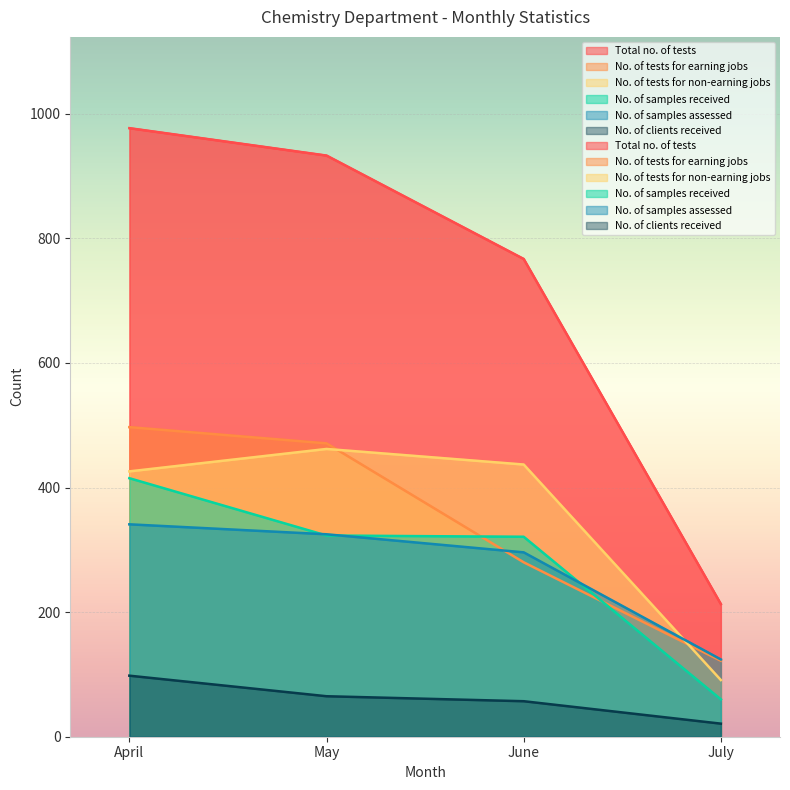

Reading right to left, what are all the values shown in this chart?

Total no. of tests: 213	767	933	977
No. of tests for earning jobs: 122	280	471	497
No. of tests for non-earning jobs: 91	437	462	426
No. of samples received: 60	321	323	415
No. of samples assessed: 124	296	325	341
No. of clients received: 21	57	65	98